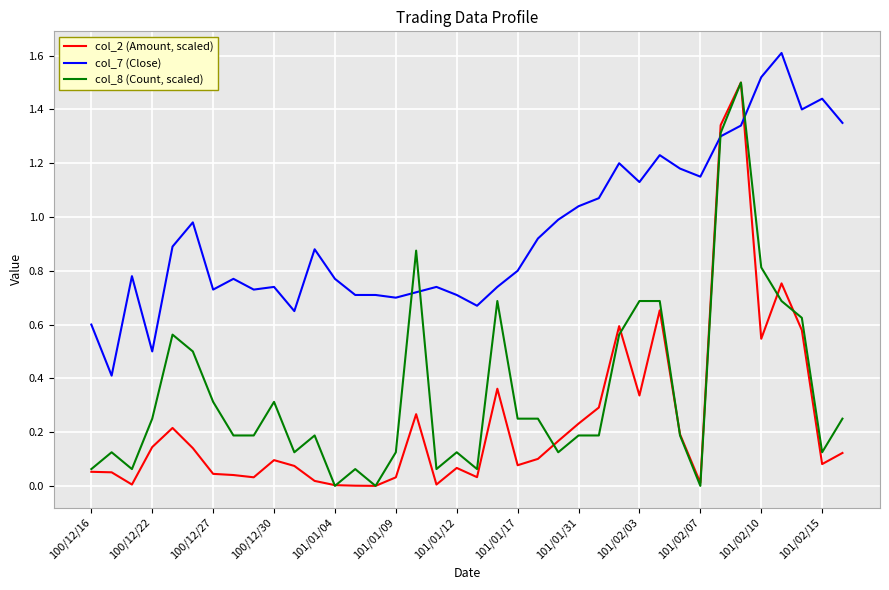

True or false: col_2 (Amount, scaled) and col_7 (Close) cross at least once.

True